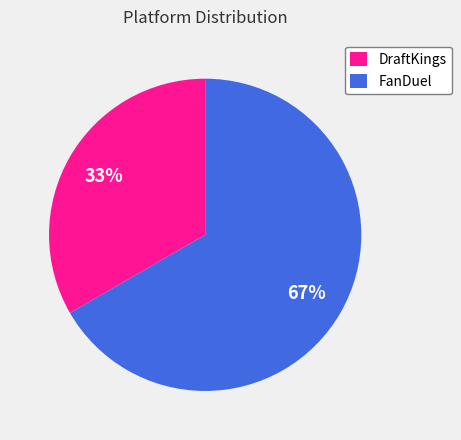

To the nearest percent, what portion does FanDuel represent?

67%